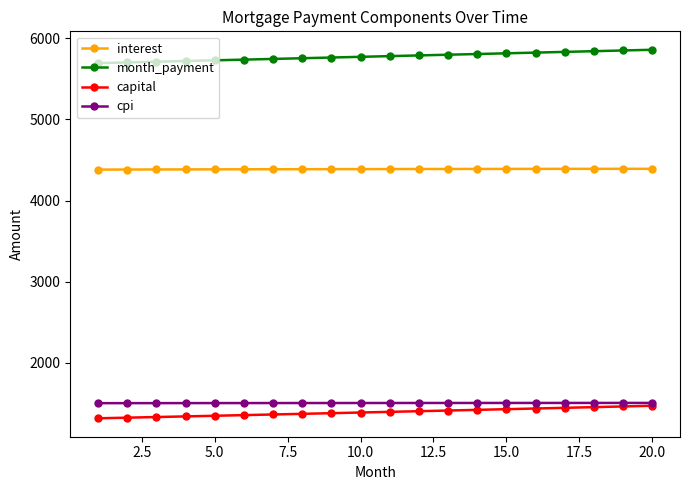

True or false: interest and capital intersect in this chart.

False